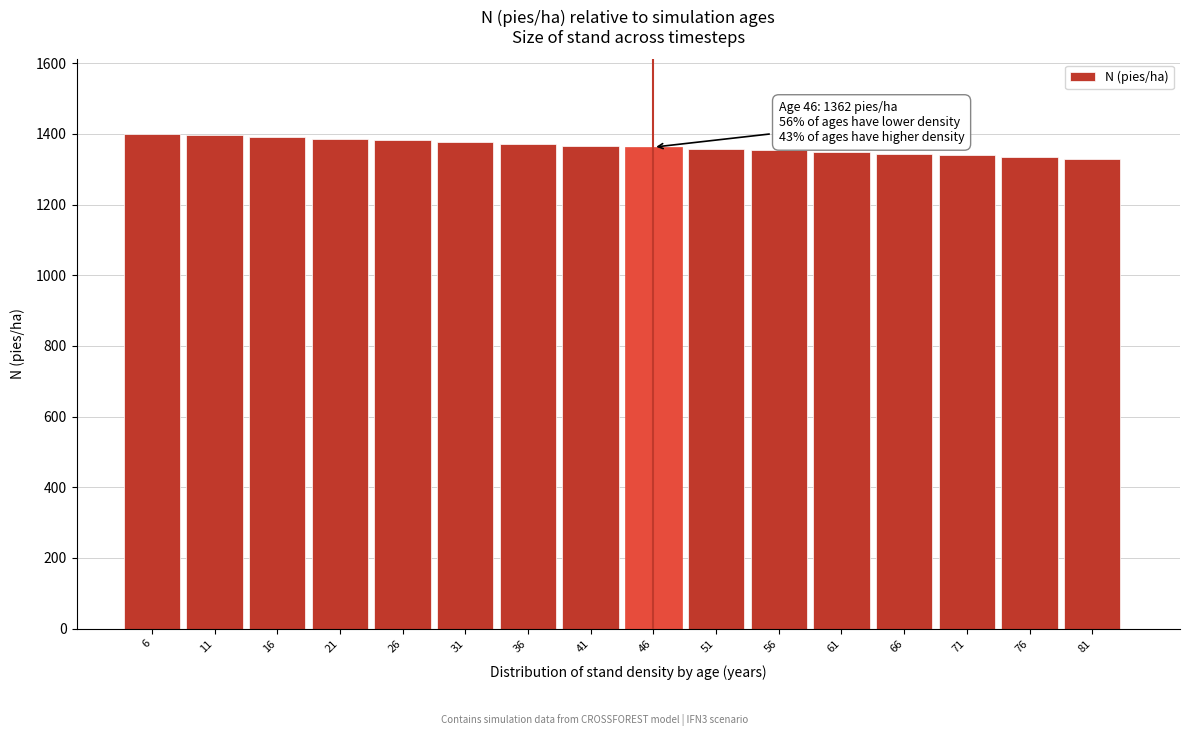

What is the value of the 13th bar from the left?

1343.8